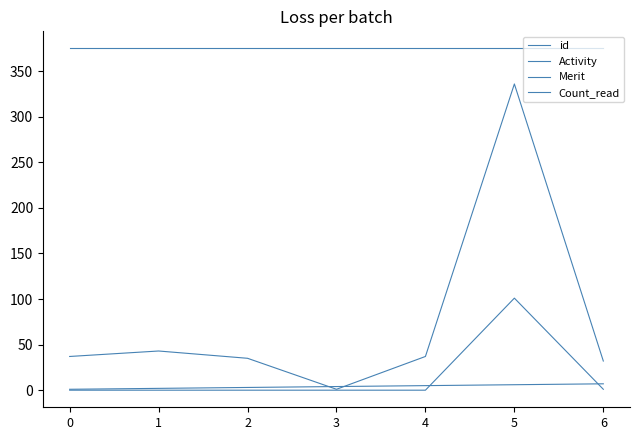

Does the chart have visible grid lines?

No